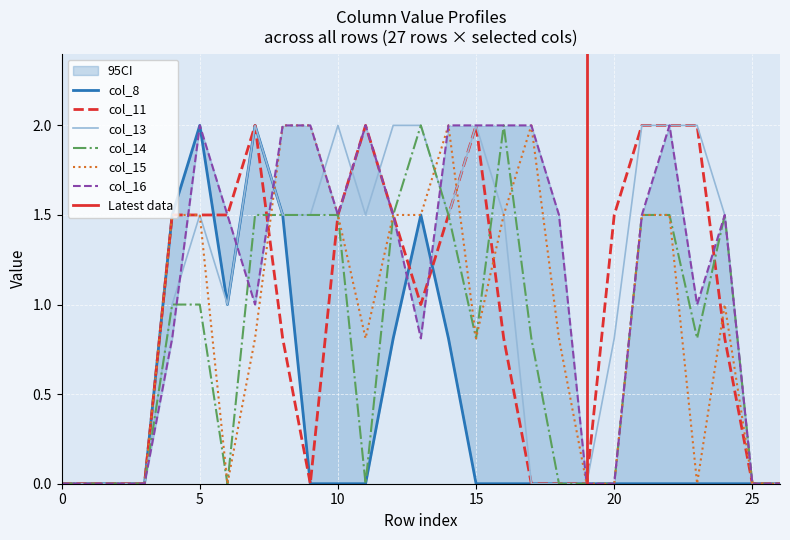

Is it true that col_11 equals 2.4 at 20?

False